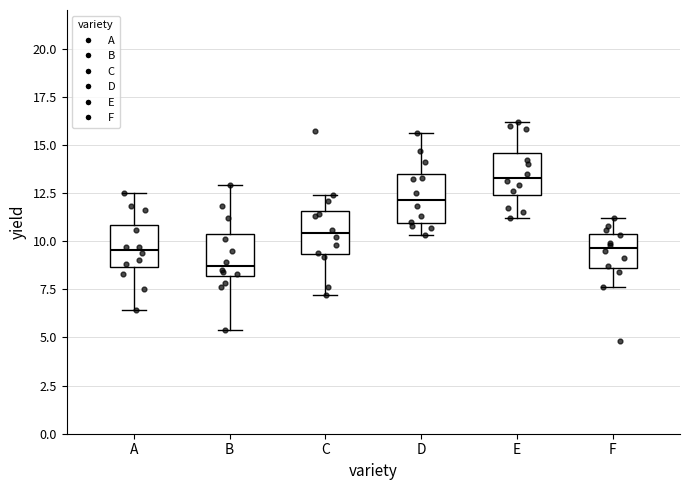

Where is the upper edge of the box for F on the y-axis? The values are not printed on the chart, so give them approximately, as read against the axis.

10.5